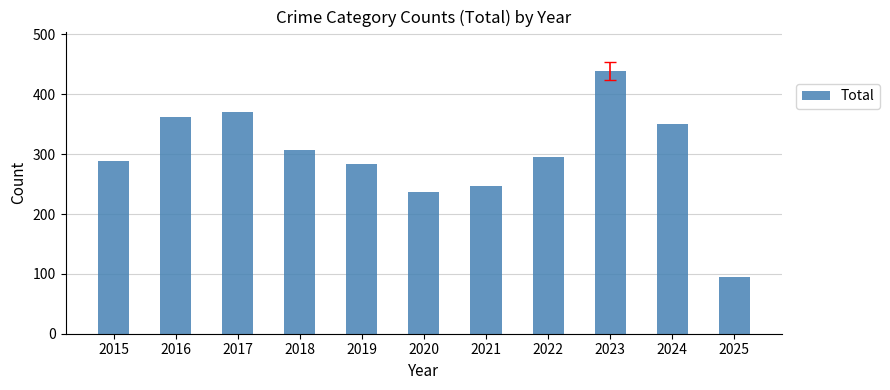

Read the value at 2016, to the nearest 10.

360